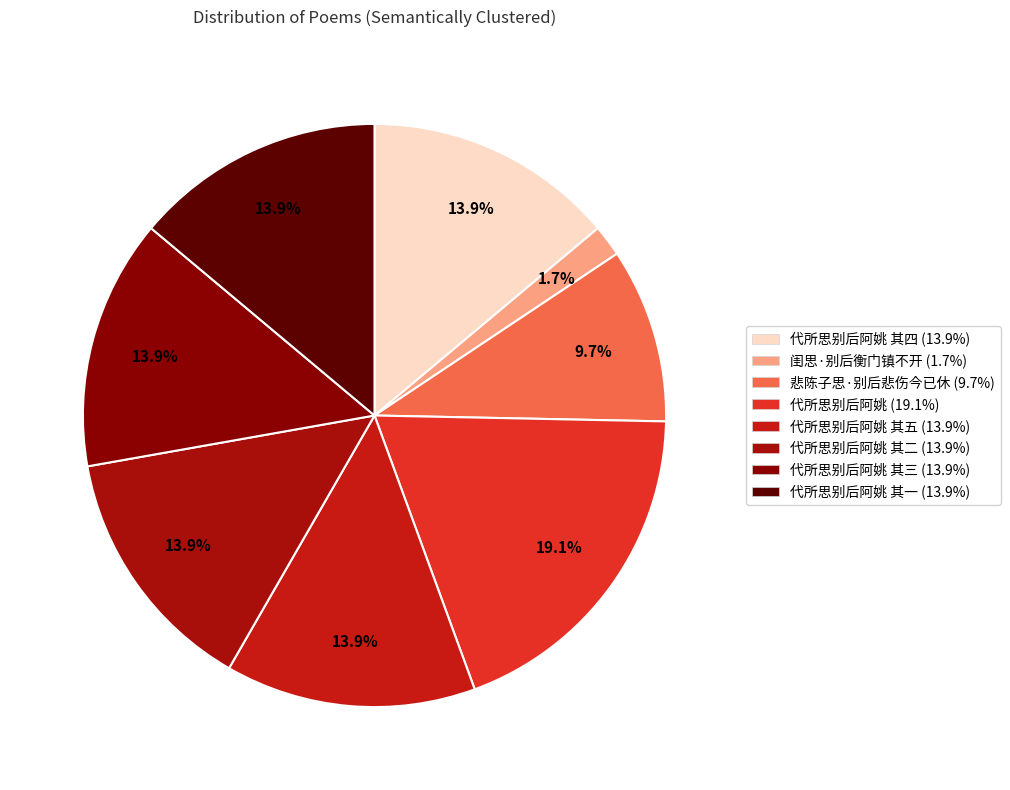

Which slice is the largest?

代所思别后阿姚